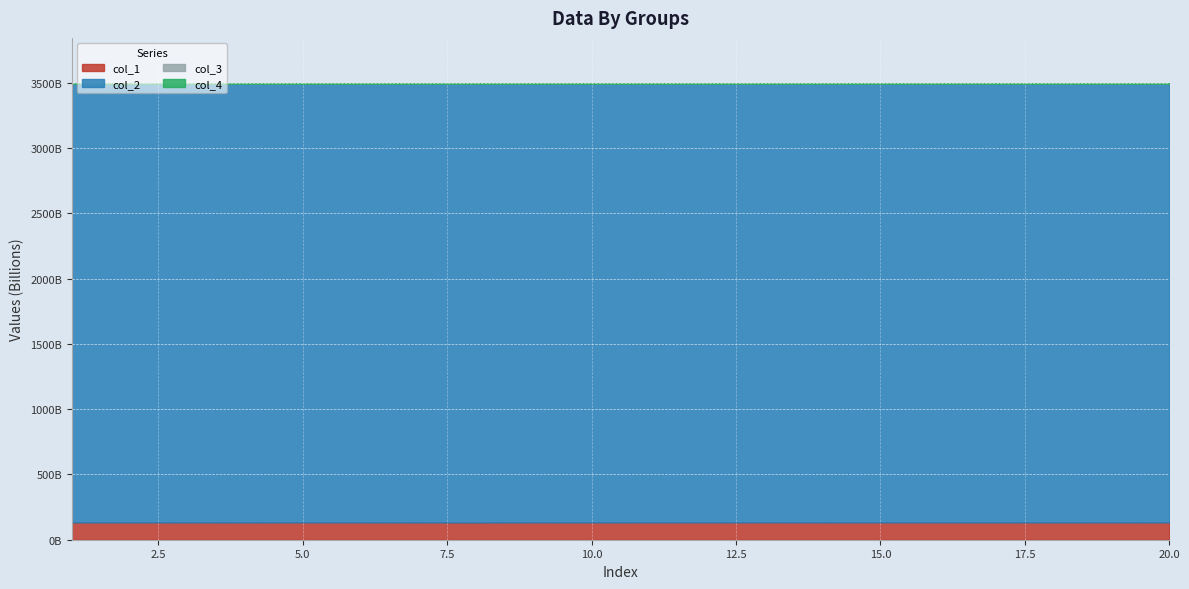

Is the value of col_4 at 20 greater than the value of col_1 at 7?

No